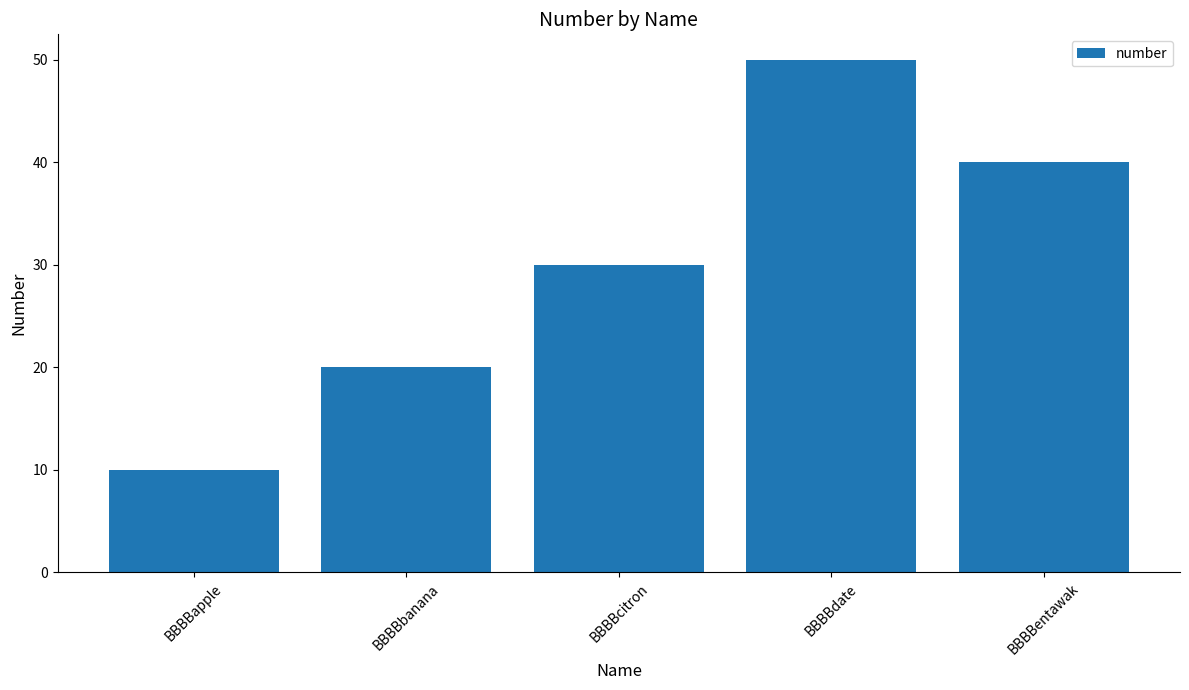

What position from the left is BBBBbanana?

2